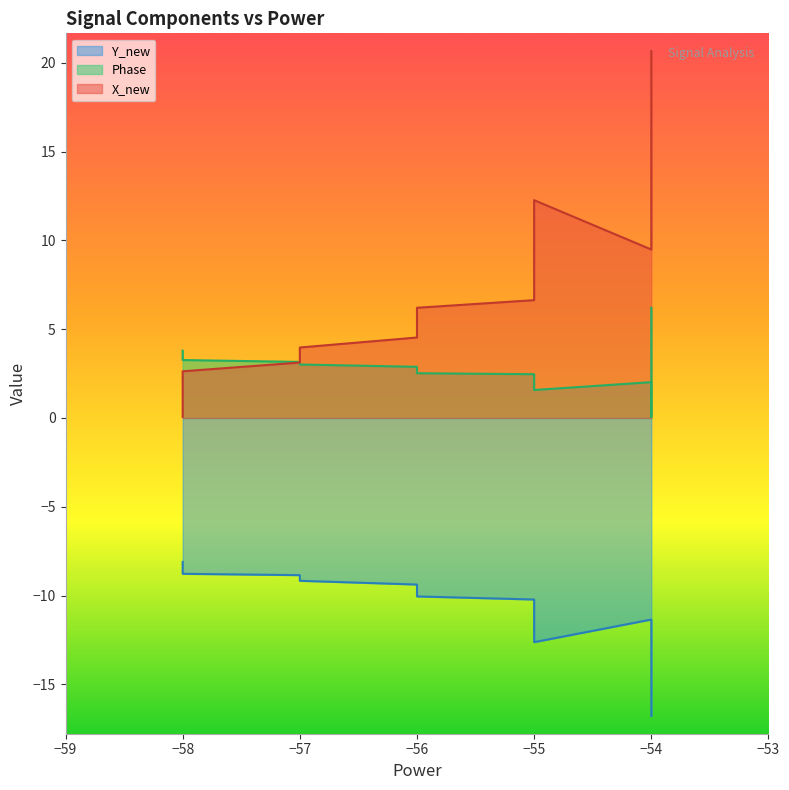

How many lines are shown in the chart?

3